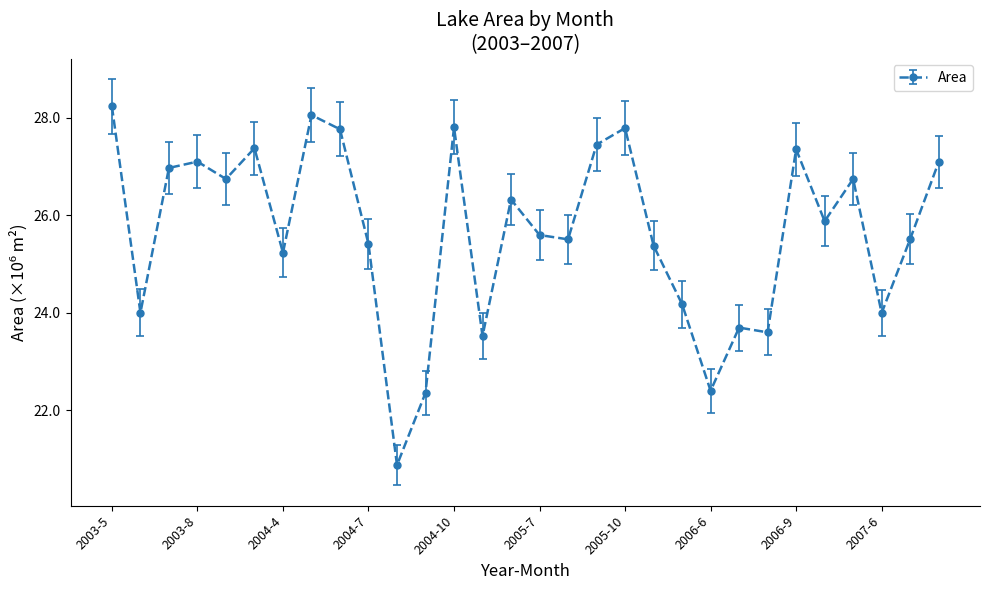

What is the sum of all values?

770.0